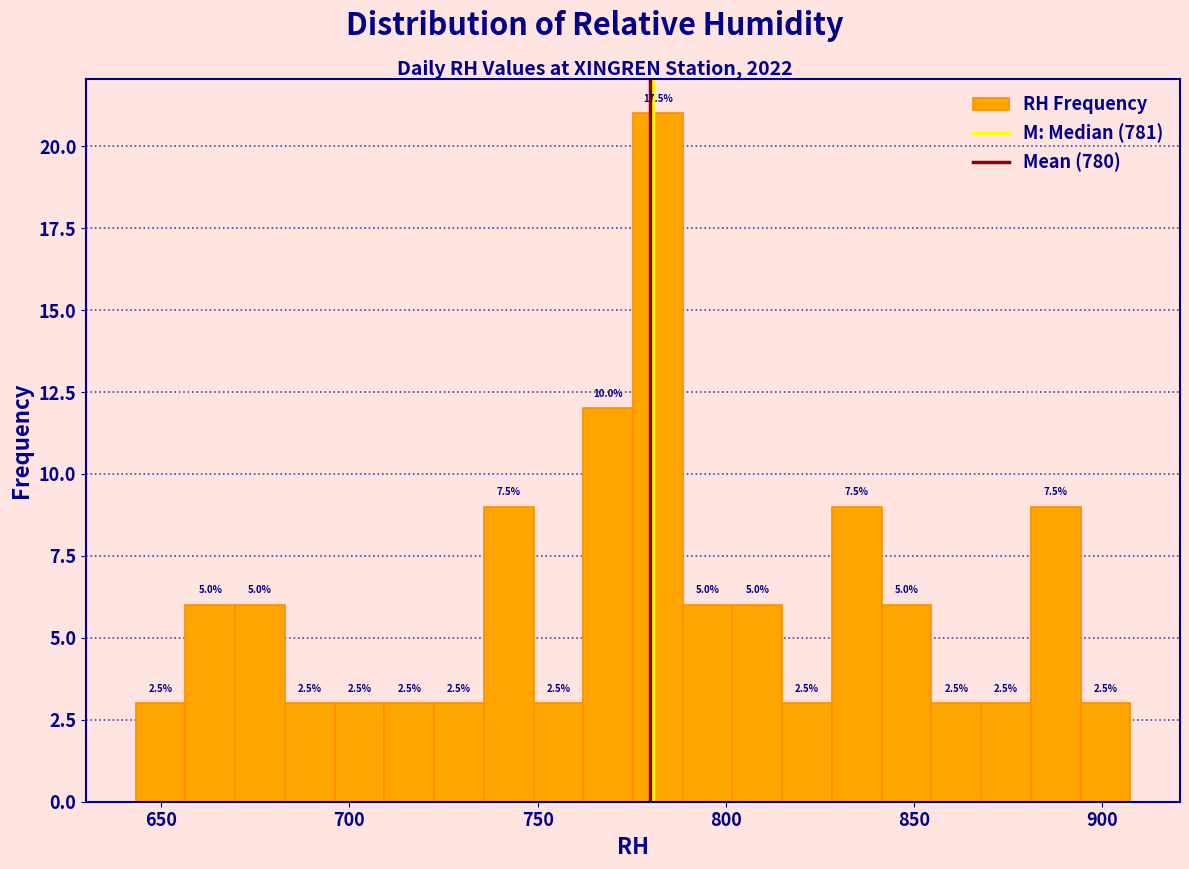

Around what value on the x-axis is the tallest bar? Give the approximate position of its centre, as read against the axis.

780